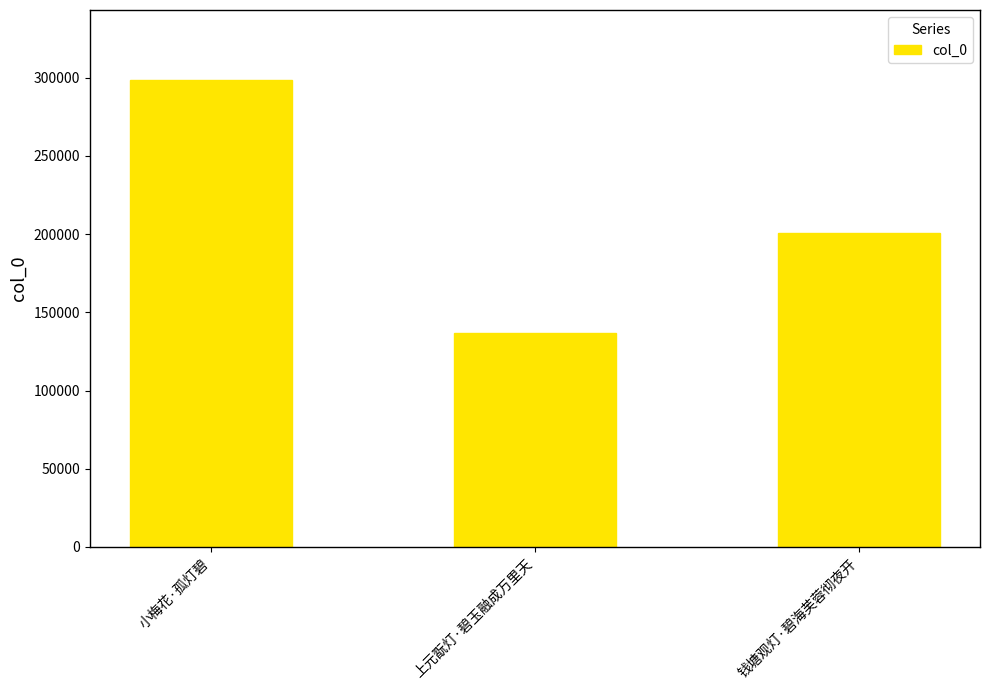

What is the difference between the maximum and minimum values?

161612